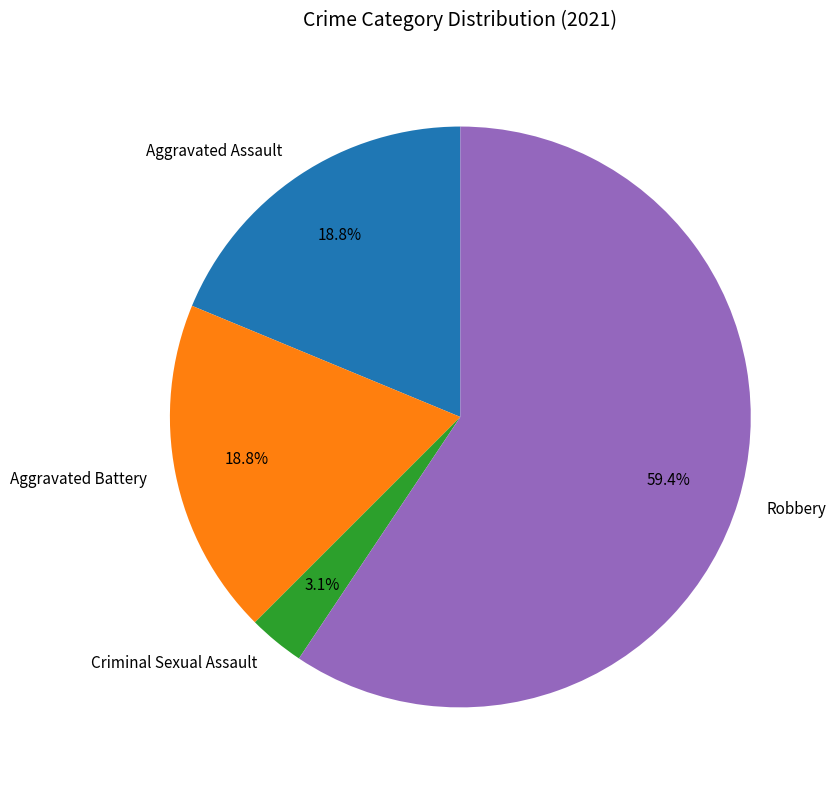

To the nearest percent, what is the difference between the largest and smallest slice percentages?

56%